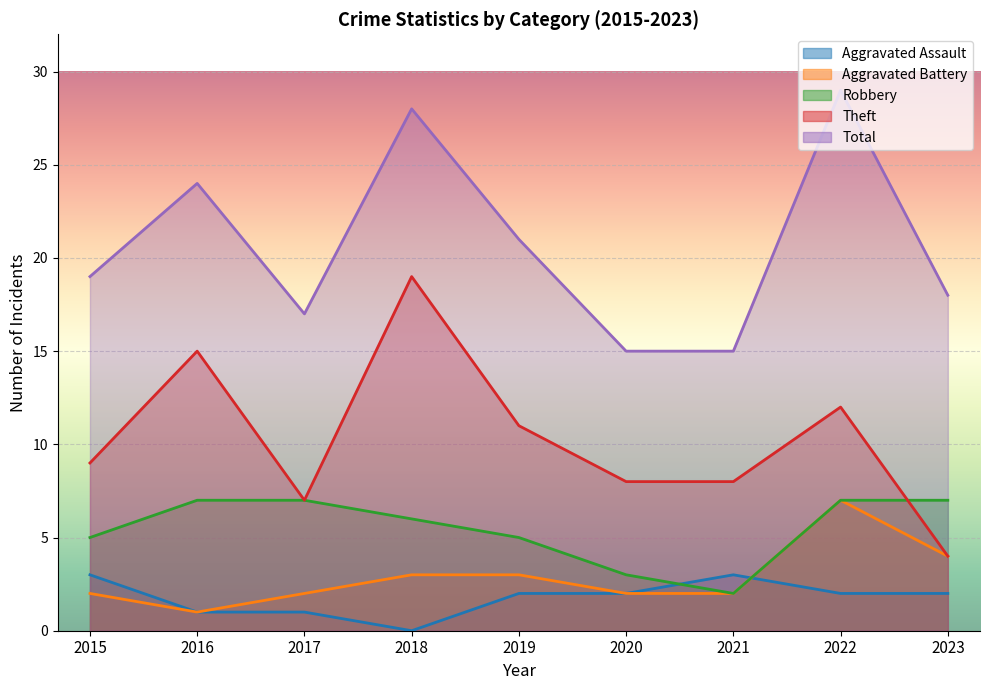

What are all the series names shown in the legend?

Aggravated Assault, Aggravated Battery, Robbery, Theft, Total